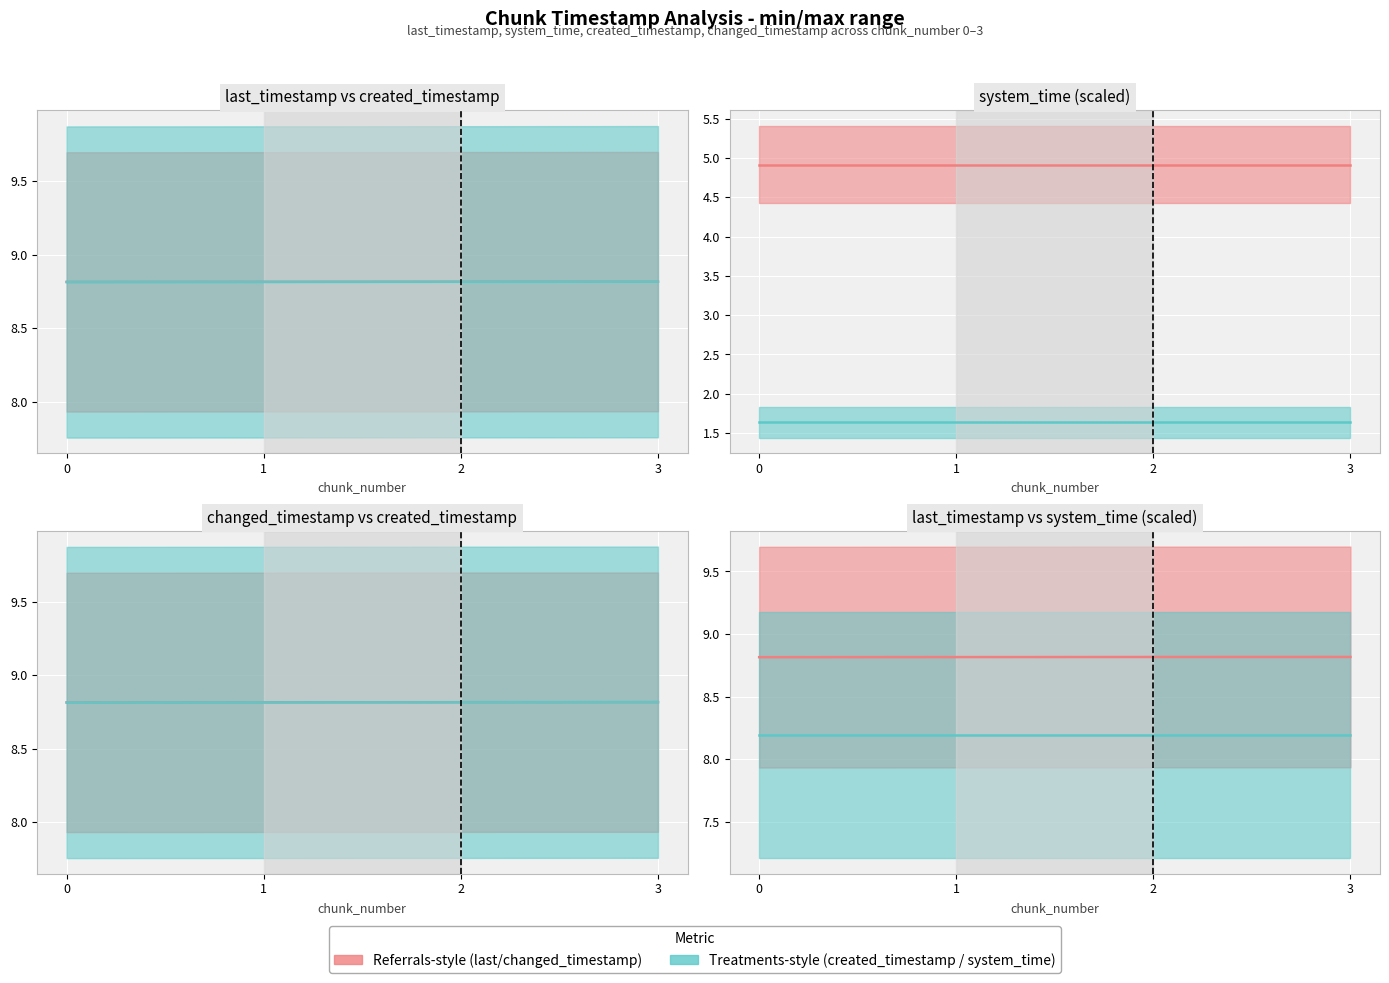

Which series has the largest range (max minus min)?

created_timestamp